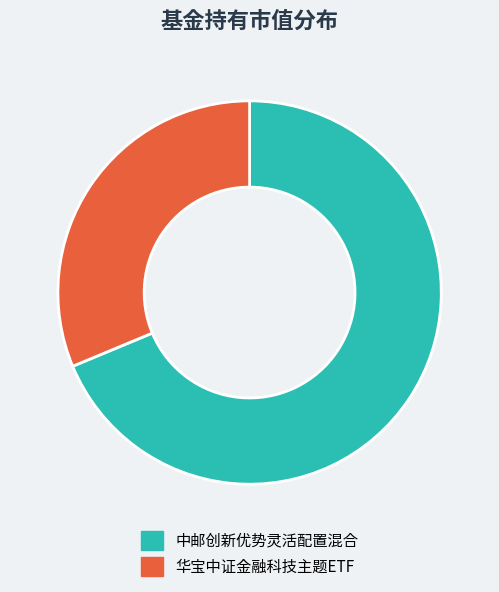

What is the smallest slice in the pie chart?

华宝中证金融科技主题ETF